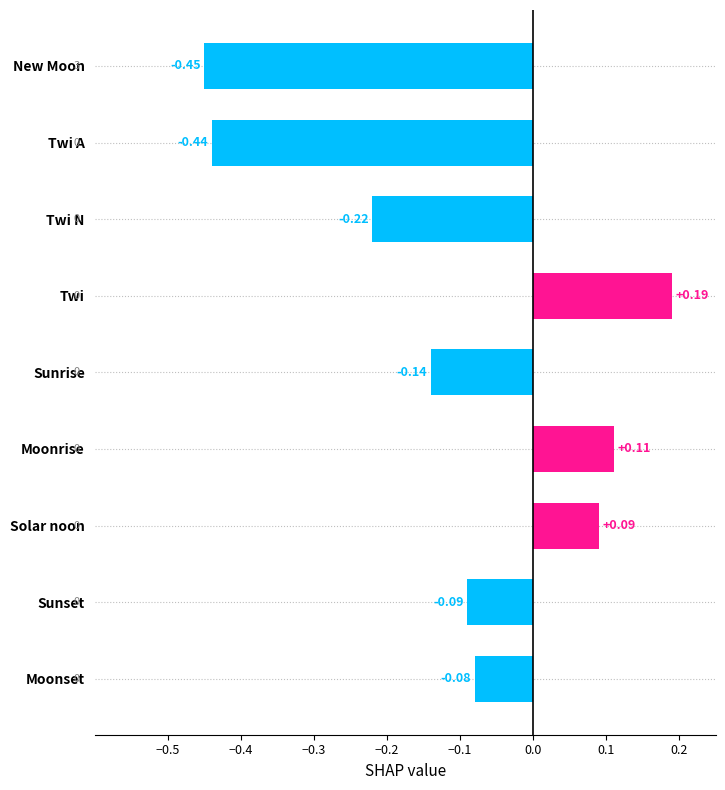

List the labels in order of value, smallest first.

New Moon, Twi A, Twi N, Sunrise, Sunset, Moonset, Solar noon, Moonrise, Twi